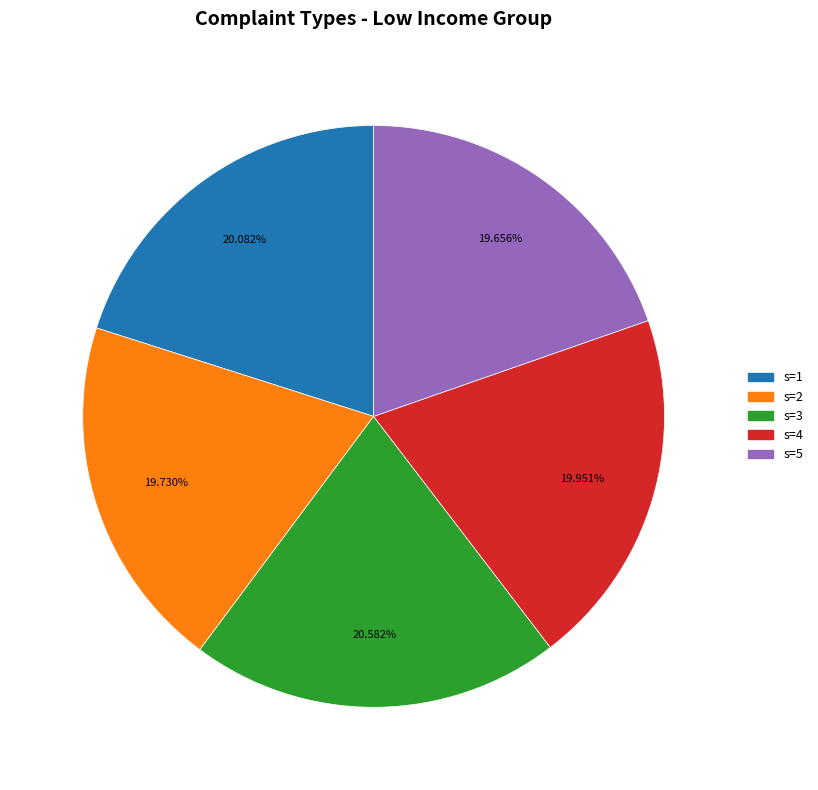

How many segments does this pie chart have?

5